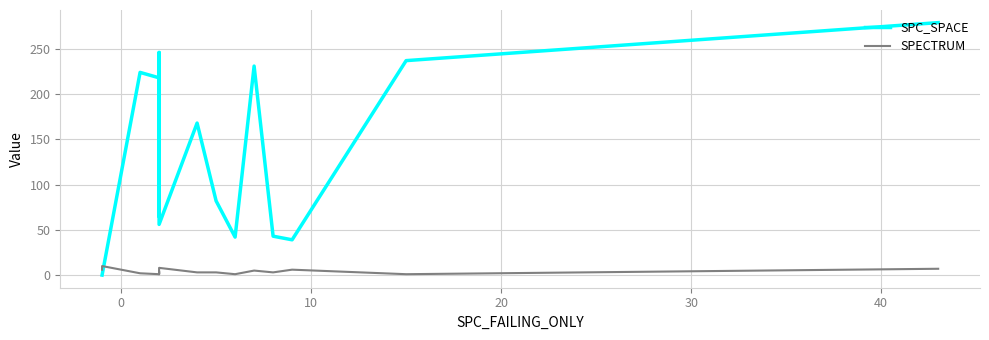

Rank the series by their average value, from lowest to highest.

SPECTRUM, SPC_SPACE